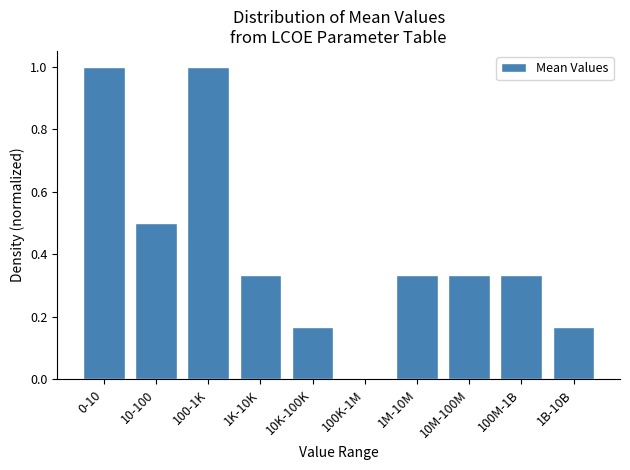

The value at 100M-1B is 0.1. True or false?

False